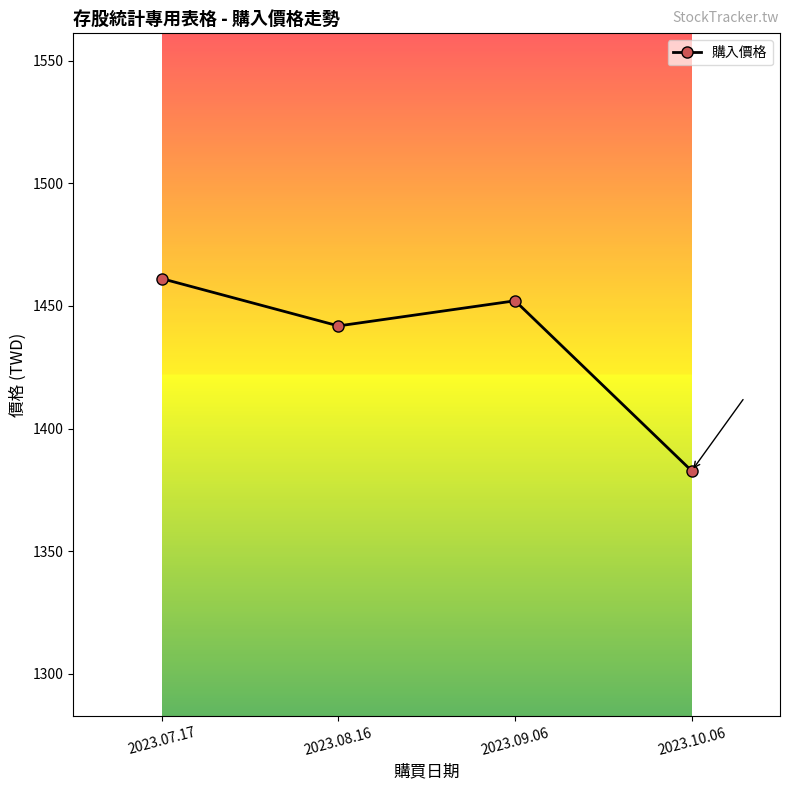

What is the label of the 1st point from the right?

2023.10.06